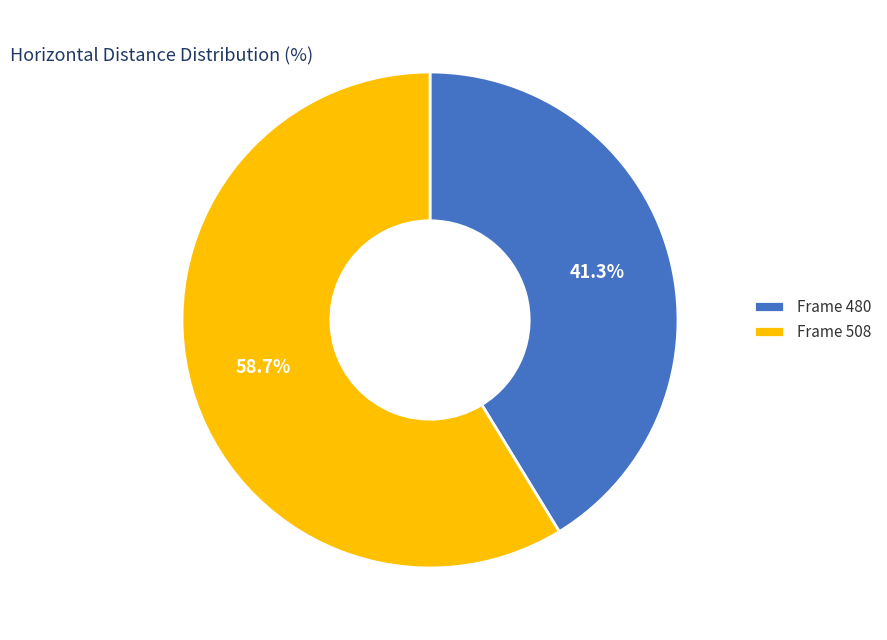

Rank the categories by value from lowest to highest.

Frame 480, Frame 508